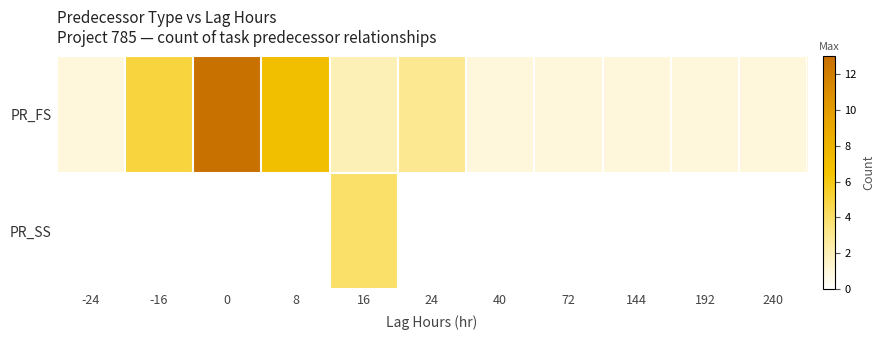

Reading left to right, what are all the values shown in this chart?

PR_FS: -24=1	-16=5	0=13	8=7	16=2	24=3	40=1	72=1	144=1	192=1	240=1
PR_SS: -24=0	-16=0	0=0	8=0	16=4	24=0	40=0	72=0	144=0	192=0	240=0